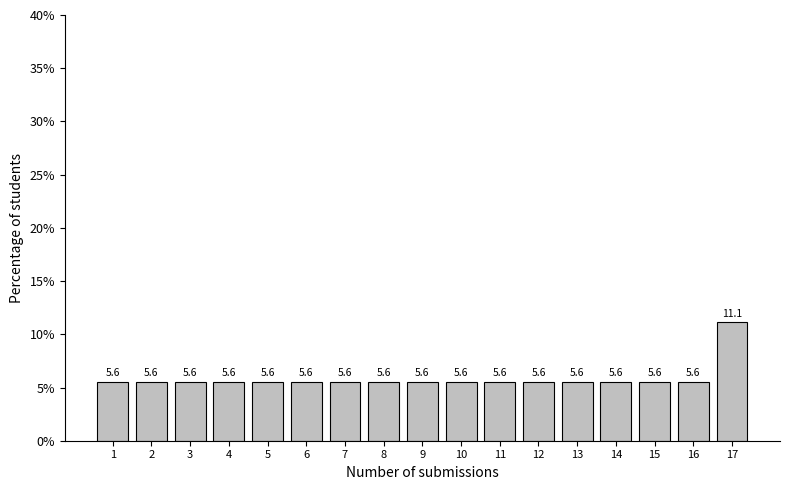

Reading left to right, list all the values displayed in this chart.

1=5.6	2=5.6	3=5.6	4=5.6	5=5.6	6=5.6	7=5.6	8=5.6	9=5.6	10=5.6	11=5.6	12=5.6	13=5.6	14=5.6	15=5.6	16=5.6	17=11.1